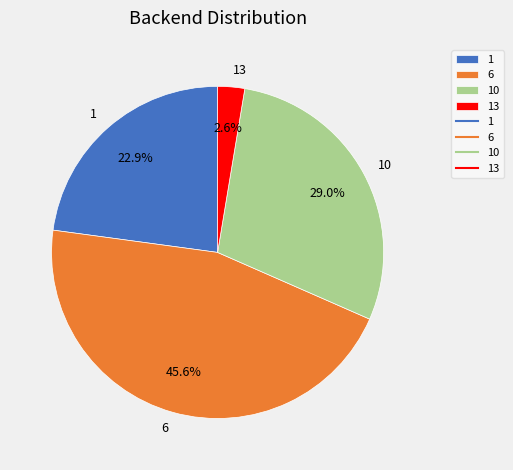

How many slices are in this pie chart?

4